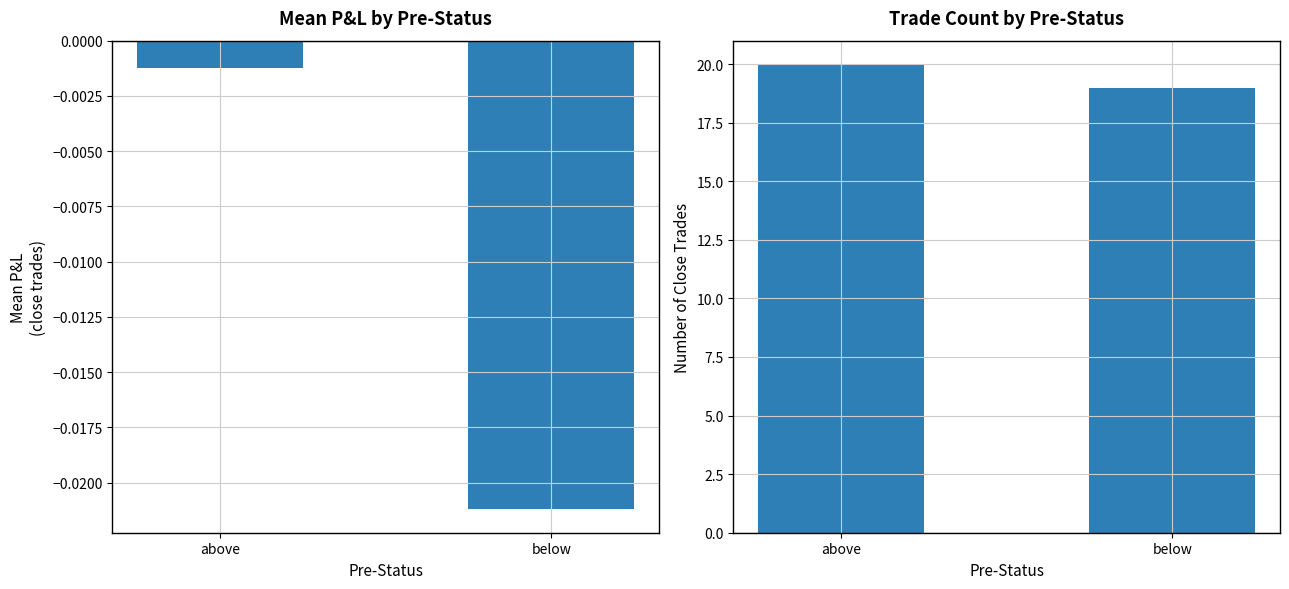

What is the sum of the trade_count values at above and below?

39.0